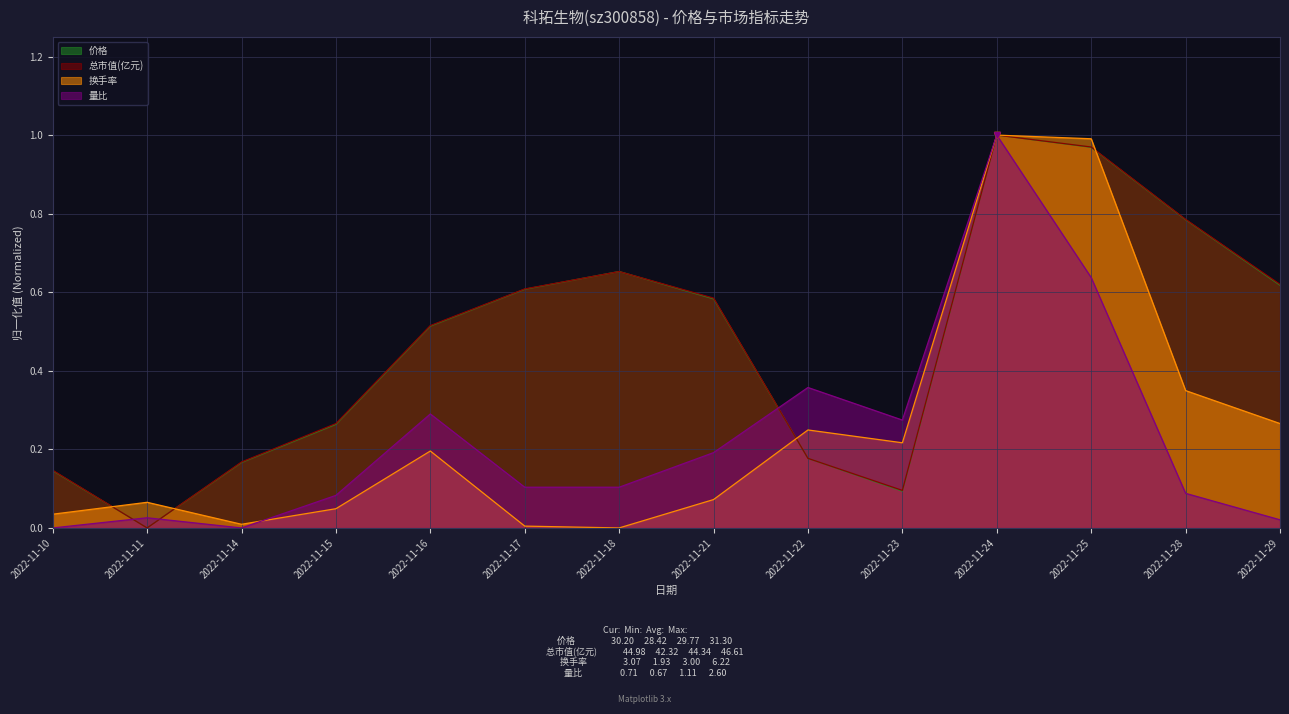

At which category is the sum across all series the highest?

2022-11-24